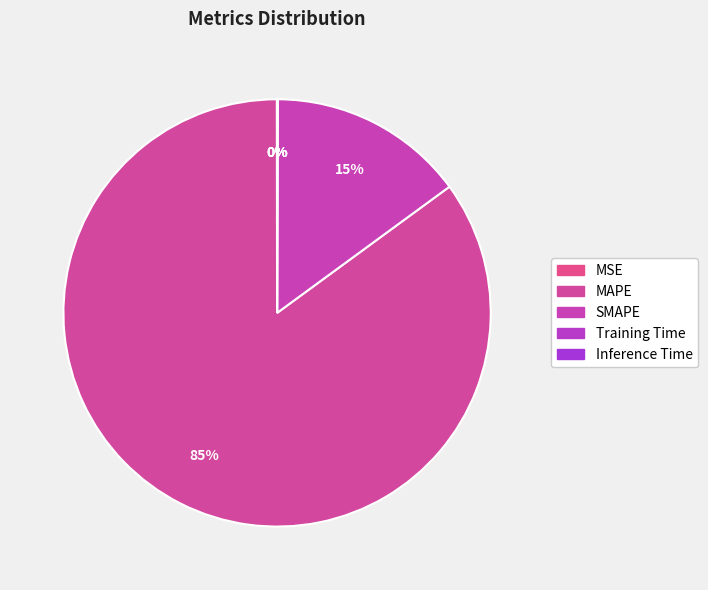

How many slices are in this pie chart?

5